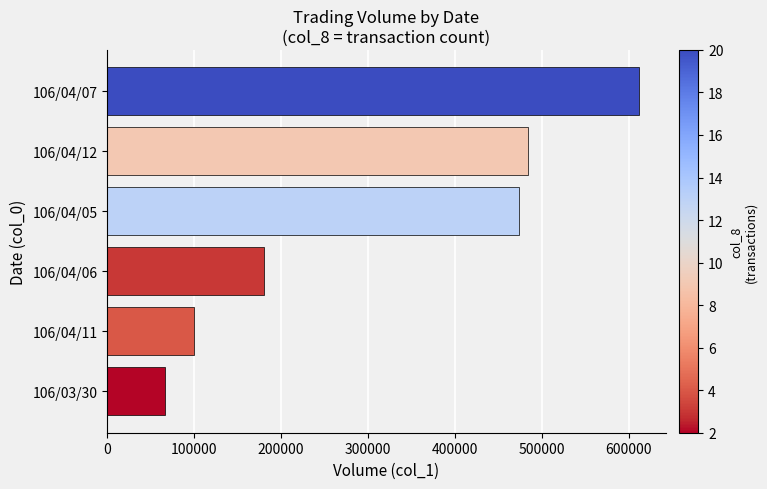

Approximately how many times larger is the value at 106/04/07 compared to 106/04/12?

1.3